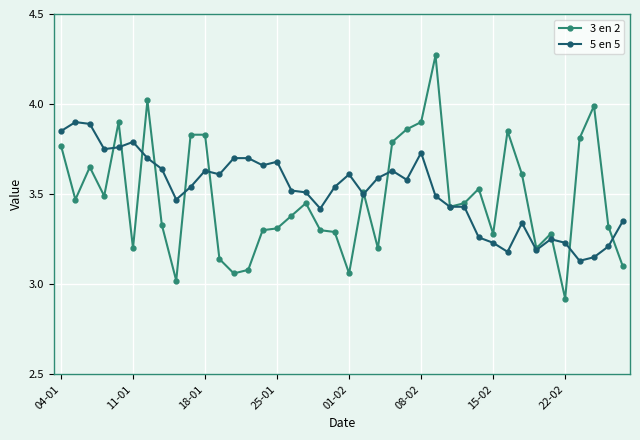

Which series has the widest spread of values?

3 en 2